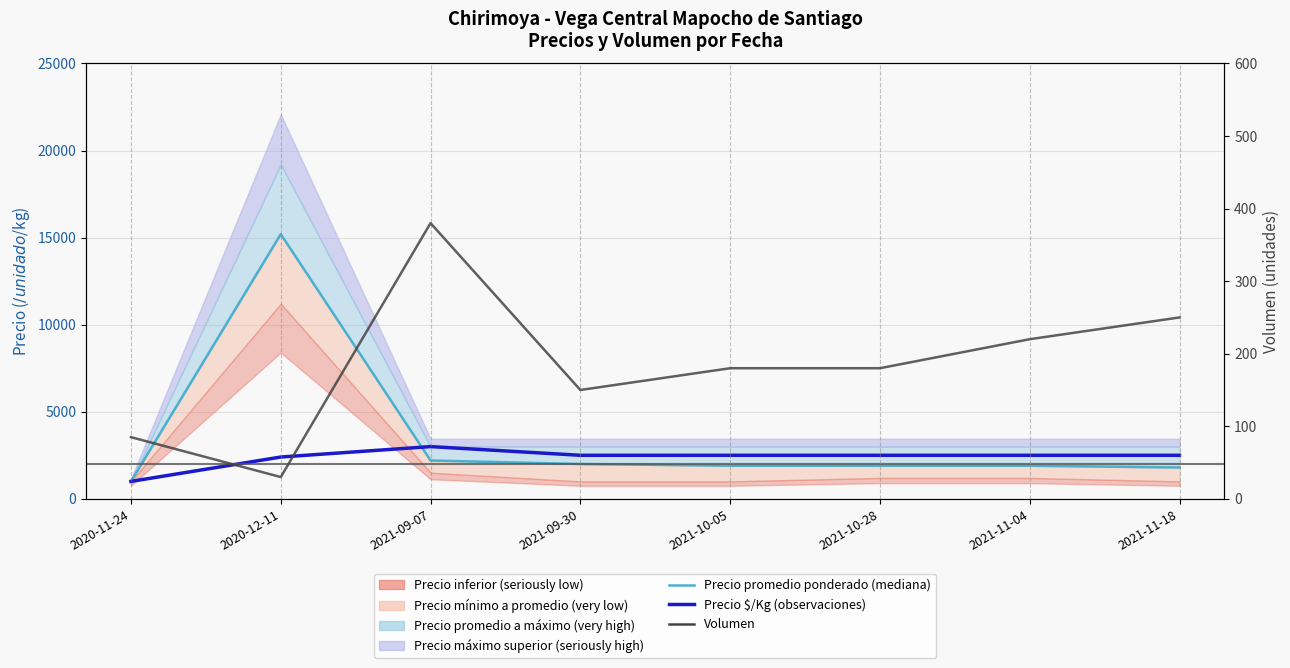

Is it true that Volumen equals 180 at 2021-10-05?

True